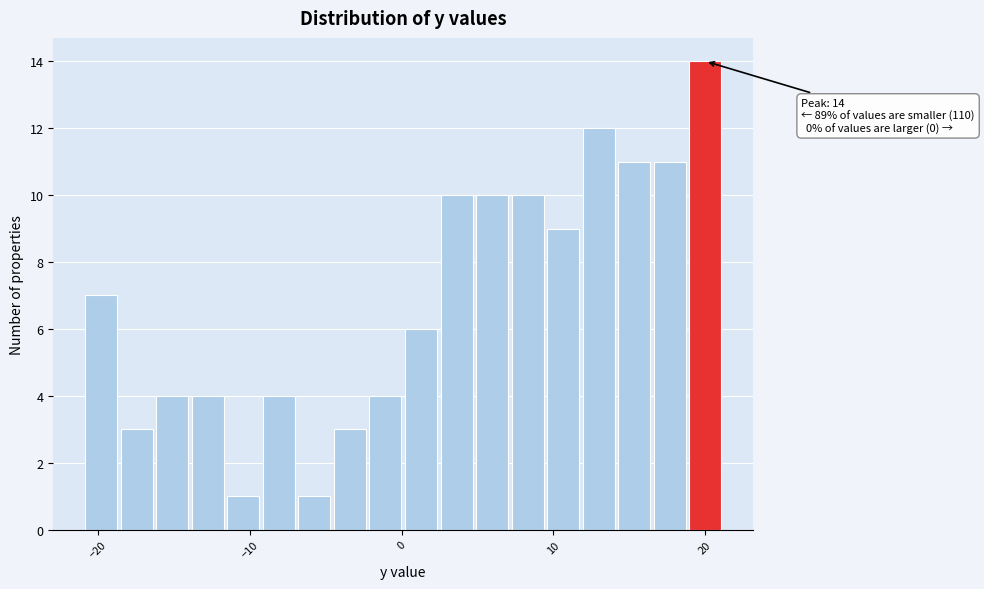

Around what value on the x-axis is the tallest bar? Give the approximate position of its centre, as read against the axis.

20